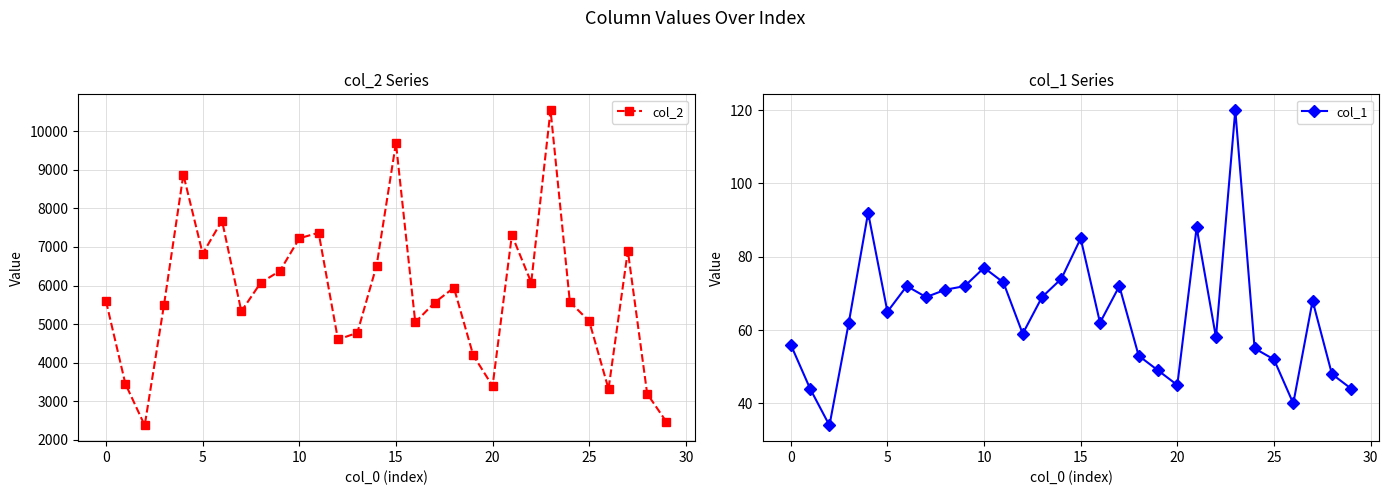

The col_1 series shows 79 at 25. True or false?

False